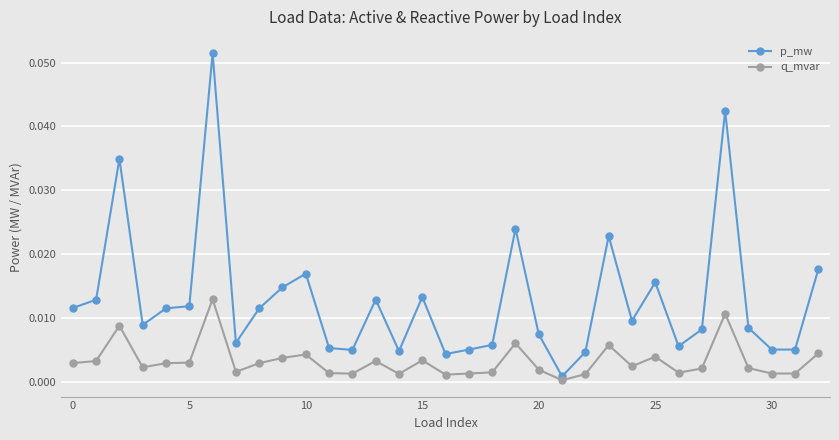

True or false: p_mw and q_mvar cross at least once.

False